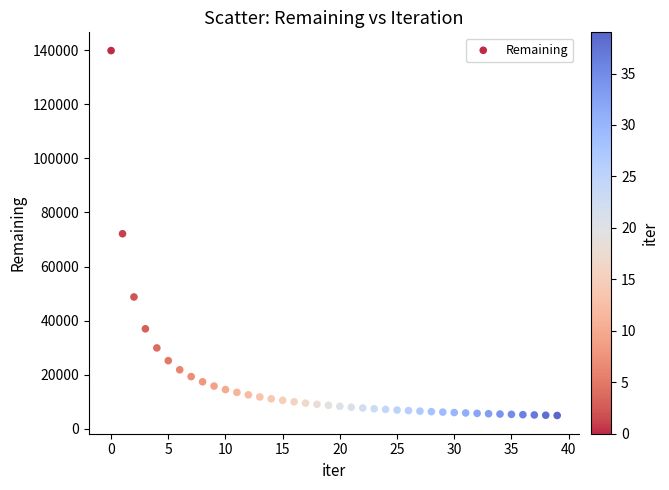

What is the range of Y values (max minus min)?

134833